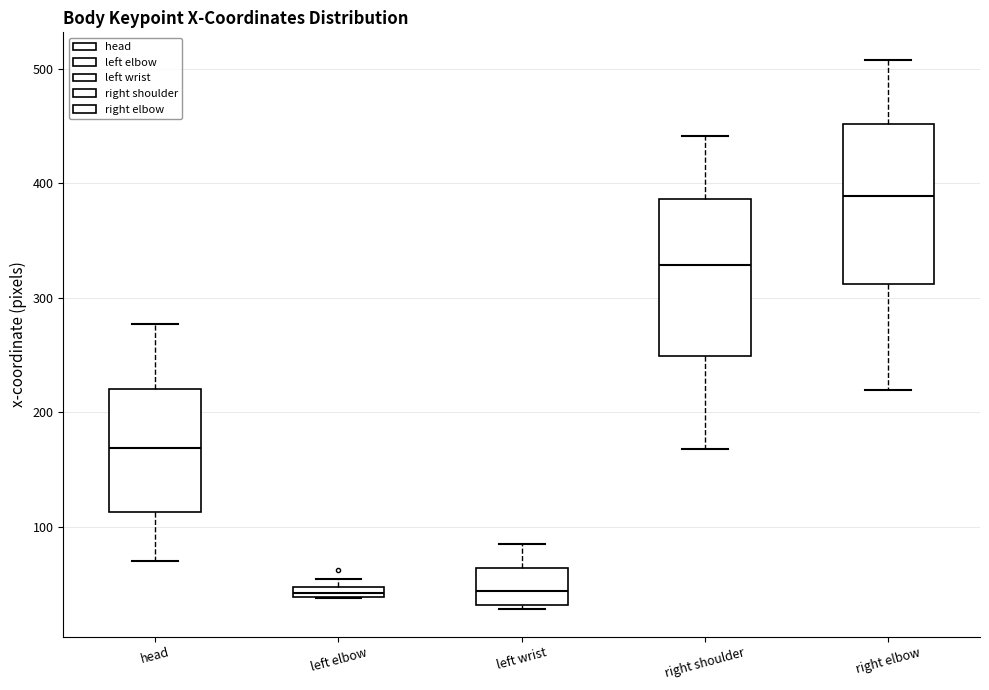

Where is the upper edge of the box for left elbow on the y-axis? The values are not printed on the chart, so give them approximately, as read against the axis.

50